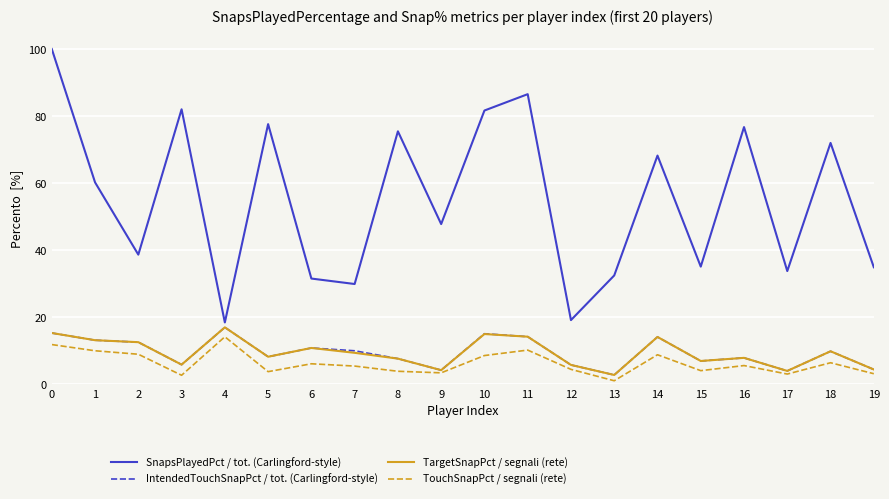

What is the greatest value displayed?

100.0